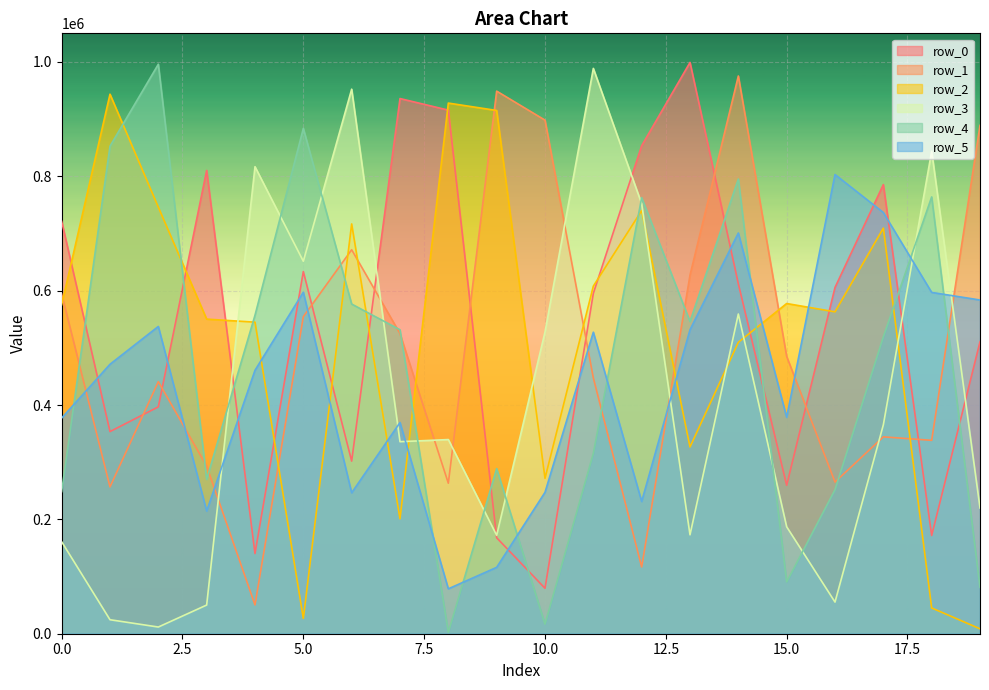

Rank the series by their maximum value, from highest to lowest.

row_0, row_4, row_3, row_1, row_2, row_5